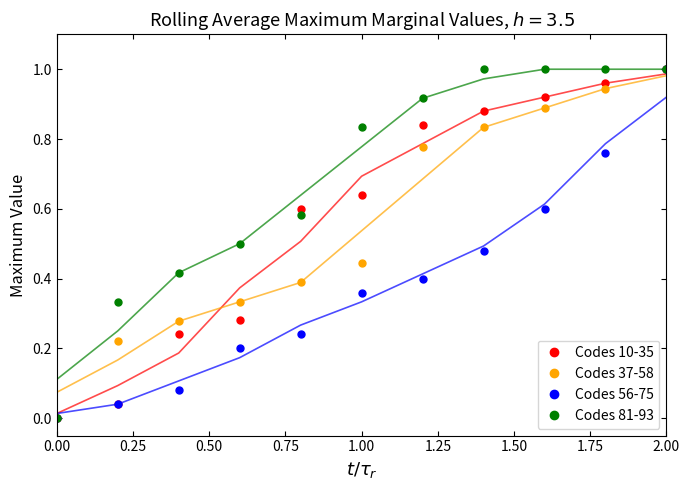

Reading right to left, what are all the values shown in this chart?

Codes 10-35: 1.0	1.0	0.9	0.9	0.8	0.6	0.6	0.3	0.2	0.0	0.0
Codes 37-58: 1.0	0.9	0.9	0.8	0.8	0.4	0.4	0.3	0.3	0.2	0.0
Codes 56-75: 1.0	0.8	0.6	0.5	0.4	0.4	0.2	0.2	0.1	0.0	0.0
Codes 81-93: 1.0	1.0	1.0	1.0	0.9	0.8	0.6	0.5	0.4	0.3	0.0